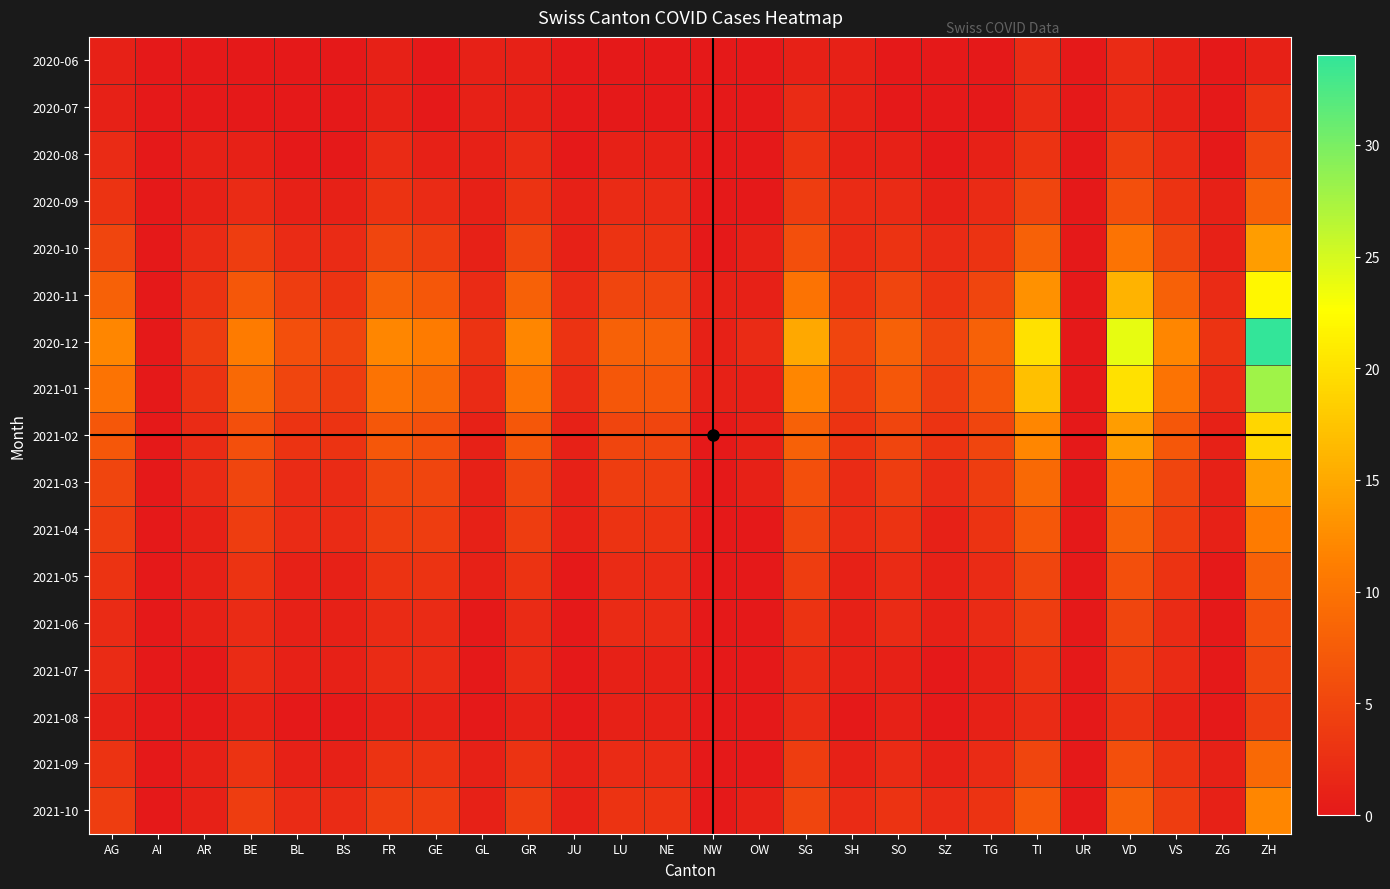

Reading right to left, transcribe all the data shown in this chart.

2020-06: ZH=1	ZG=0	VS=1	VD=2	UR=0	TI=2	TG=0	SZ=0	SO=0	SH=1	SG=1	OW=0	NW=0	NE=0	LU=0	JU=0	GR=1	GL=1	GE=0	FR=1	BS=0	BL=0	BE=0	AR=0	AI=0	AG=1
2020-07: ZH=3	ZG=0	VS=1	VD=2	UR=0	TI=2	TG=0	SZ=0	SO=0	SH=1	SG=2	OW=0	NW=0	NE=0	LU=0	JU=0	GR=1	GL=1	GE=0	FR=1	BS=0	BL=0	BE=0	AR=0	AI=0	AG=1
2020-08: ZH=5	ZG=0	VS=2	VD=4	UR=0	TI=3	TG=1	SZ=0	SO=1	SH=1	SG=3	OW=0	NW=0	NE=1	LU=1	JU=0	GR=2	GL=1	GE=1	FR=2	BS=0	BL=0	BE=1	AR=1	AI=0	AG=2
2020-09: ZH=8	ZG=1	VS=3	VD=6	UR=0	TI=5	TG=2	SZ=1	SO=2	SH=2	SG=4	OW=0	NW=0	NE=2	LU=2	JU=1	GR=3	GL=1	GE=2	FR=3	BS=1	BL=1	BE=2	AR=1	AI=0	AG=3
2020-10: ZH=14	ZG=1	VS=5	VD=10	UR=0	TI=8	TG=3	SZ=2	SO=3	SH=2	SG=6	OW=1	NW=0	NE=3	LU=3	JU=1	GR=5	GL=1	GE=4	FR=5	BS=2	BL=2	BE=4	AR=2	AI=0	AG=5
2020-11: ZH=22	ZG=2	VS=8	VD=16	UR=0	TI=13	TG=5	SZ=3	SO=5	SH=3	SG=10	OW=1	NW=1	NE=5	LU=5	JU=2	GR=8	GL=2	GE=7	FR=8	BS=3	BL=4	BE=7	AR=3	AI=0	AG=8
2020-12: ZH=34	ZG=3	VS=12	VD=24	UR=0	TI=20	TG=8	SZ=5	SO=8	SH=5	SG=15	OW=2	NW=1	NE=8	LU=8	JU=3	GR=12	GL=3	GE=11	FR=12	BS=5	BL=6	BE=11	AR=4	AI=0	AG=12
2021-01: ZH=28	ZG=2	VS=10	VD=20	UR=0	TI=17	TG=7	SZ=4	SO=7	SH=4	SG=12	OW=1	NW=1	NE=7	LU=7	JU=2	GR=10	GL=2	GE=9	FR=10	BS=4	BL=5	BE=9	AR=3	AI=0	AG=10
2021-02: ZH=19	ZG=1	VS=7	VD=14	UR=0	TI=12	TG=5	SZ=3	SO=5	SH=3	SG=8	OW=1	NW=0	NE=5	LU=5	JU=1	GR=7	GL=1	GE=6	FR=7	BS=3	BL=3	BE=6	AR=2	AI=0	AG=7
2021-03: ZH=14	ZG=1	VS=5	VD=10	UR=0	TI=9	TG=4	SZ=2	SO=4	SH=2	SG=6	OW=1	NW=0	NE=4	LU=4	JU=1	GR=5	GL=1	GE=5	FR=5	BS=2	BL=2	BE=5	AR=2	AI=0	AG=5
2021-04: ZH=11	ZG=1	VS=4	VD=8	UR=0	TI=7	TG=3	SZ=1	SO=3	SH=2	SG=5	OW=0	NW=0	NE=3	LU=3	JU=1	GR=4	GL=1	GE=4	FR=4	BS=2	BL=2	BE=4	AR=1	AI=0	AG=4
2021-05: ZH=8	ZG=0	VS=3	VD=6	UR=0	TI=5	TG=2	SZ=1	SO=2	SH=1	SG=4	OW=0	NW=0	NE=2	LU=2	JU=0	GR=3	GL=1	GE=3	FR=3	BS=1	BL=1	BE=3	AR=1	AI=0	AG=3
2021-06: ZH=6	ZG=0	VS=2	VD=5	UR=0	TI=4	TG=2	SZ=1	SO=2	SH=1	SG=3	OW=0	NW=0	NE=2	LU=2	JU=0	GR=2	GL=0	GE=2	FR=2	BS=1	BL=1	BE=2	AR=1	AI=0	AG=2
2021-07: ZH=5	ZG=0	VS=2	VD=4	UR=0	TI=3	TG=1	SZ=0	SO=1	SH=1	SG=2	OW=0	NW=0	NE=1	LU=1	JU=0	GR=2	GL=0	GE=2	FR=2	BS=1	BL=1	BE=2	AR=0	AI=0	AG=2
2021-08: ZH=4	ZG=0	VS=1	VD=3	UR=0	TI=2	TG=1	SZ=0	SO=1	SH=0	SG=2	OW=0	NW=0	NE=1	LU=1	JU=0	GR=1	GL=0	GE=1	FR=1	BS=0	BL=0	BE=1	AR=0	AI=0	AG=1
2021-09: ZH=9	ZG=1	VS=3	VD=6	UR=0	TI=5	TG=2	SZ=1	SO=2	SH=1	SG=4	OW=0	NW=0	NE=2	LU=2	JU=1	GR=3	GL=1	GE=3	FR=3	BS=1	BL=1	BE=3	AR=1	AI=0	AG=3
2021-10: ZH=12	ZG=1	VS=4	VD=8	UR=0	TI=7	TG=3	SZ=2	SO=3	SH=2	SG=5	OW=1	NW=0	NE=3	LU=3	JU=1	GR=4	GL=1	GE=4	FR=4	BS=2	BL=2	BE=4	AR=1	AI=0	AG=4